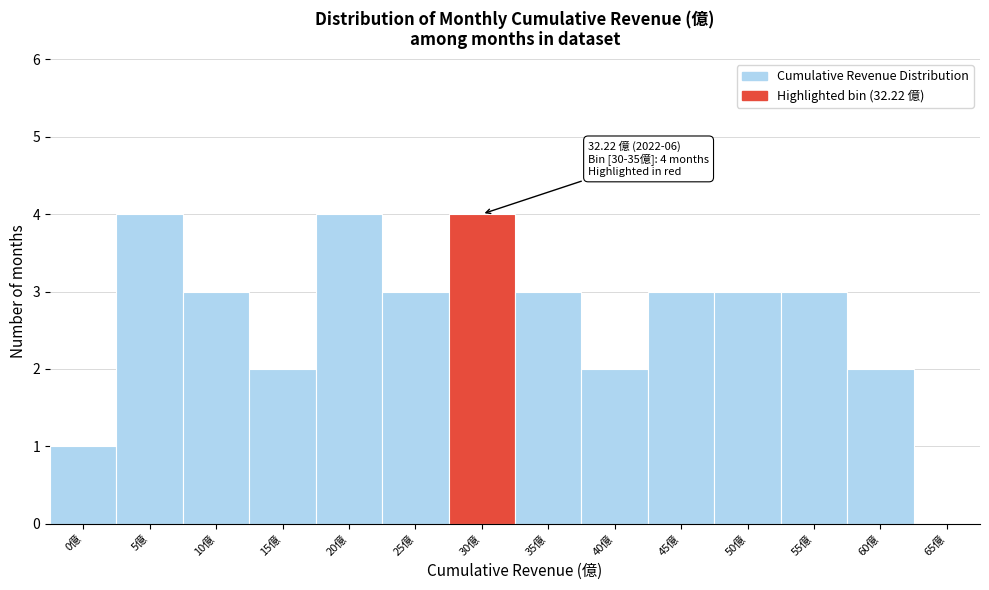

Reading right to left, what are all the values shown in this chart?

65億=0	60億=2	55億=3	50億=3	45億=3	40億=2	35億=3	30億=4	25億=3	20億=4	15億=2	10億=3	5億=4	0億=1